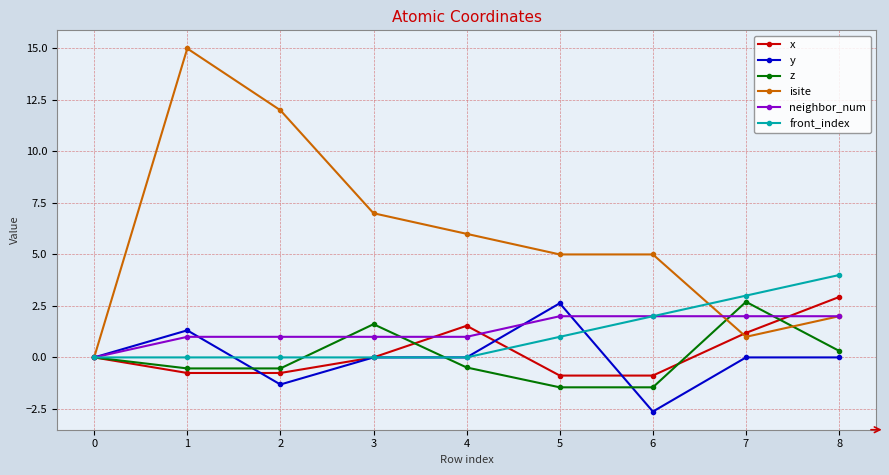

Which series has the widest spread of values?

isite